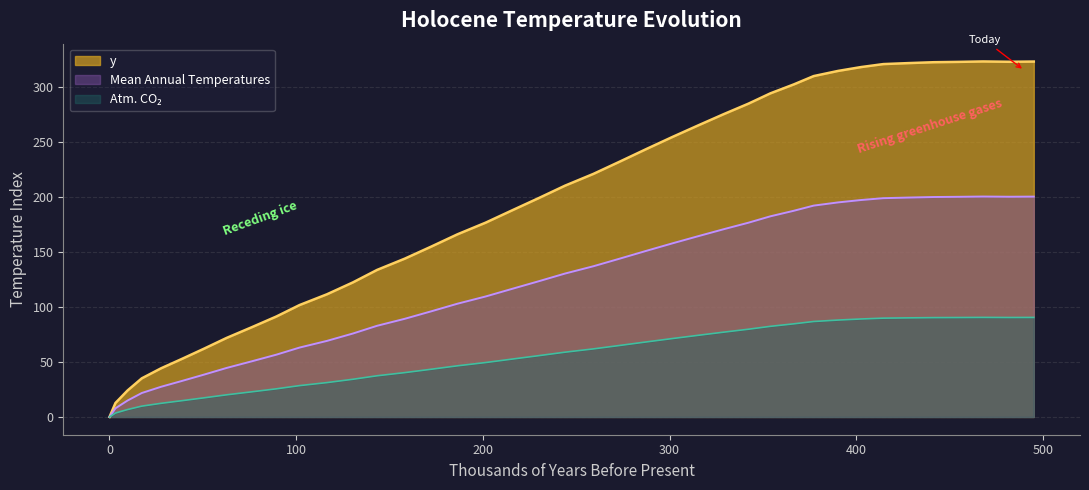

Where is the first local maximum?

467.9